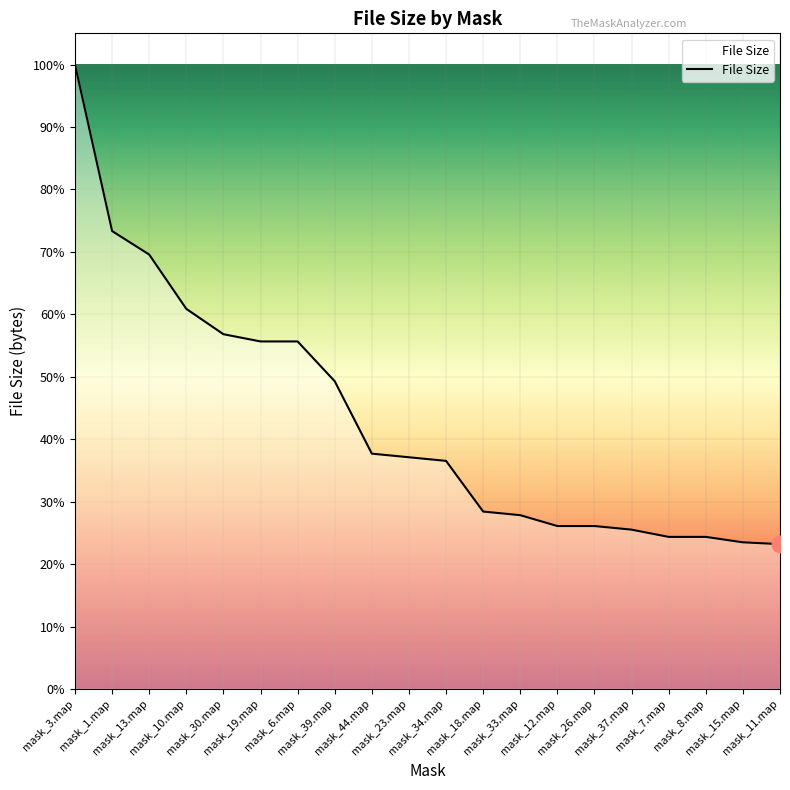

Reading right to left, list all the values displayed in this chart.

1152256	1166656	1209856	1209856	1267456	1296256	1296256	1382656	1411456	1814656	1843456	1872256	2448256	2765056	2765056	2822656	3024256	3456256	3643456	4968256